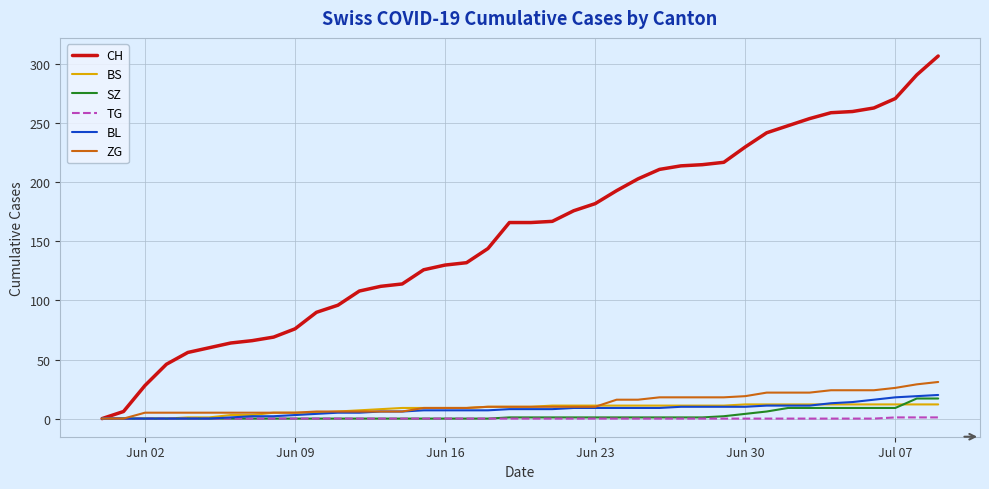

How many lines are shown in the chart?

6